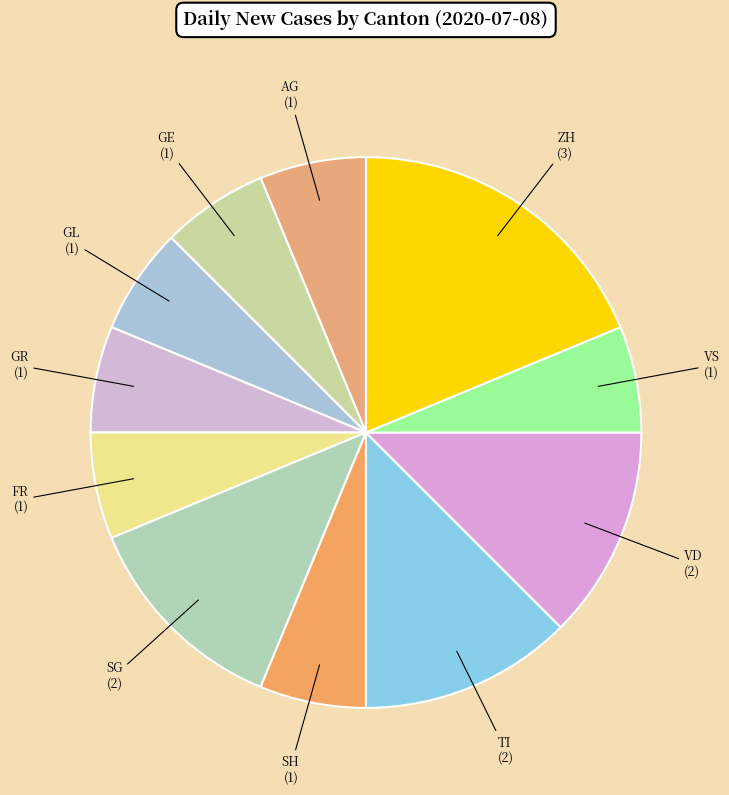

Which has a higher value, SG or GE?

SG